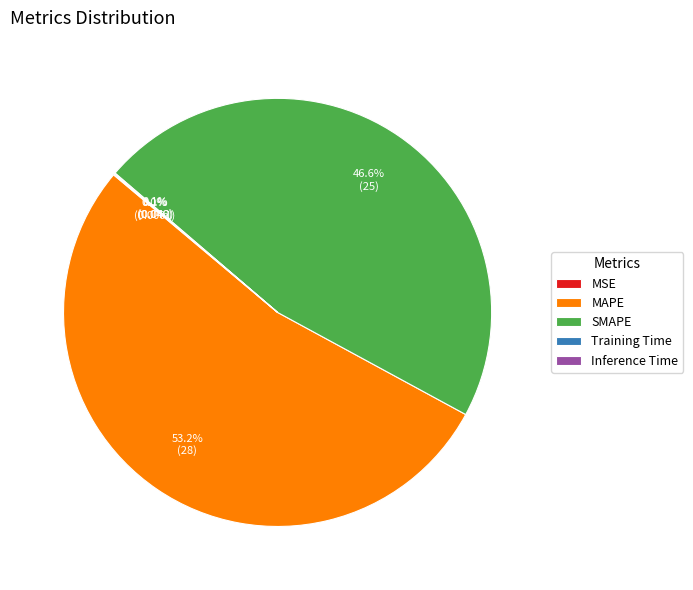

What percentage is the MAPE slice, to the nearest percent?

53%